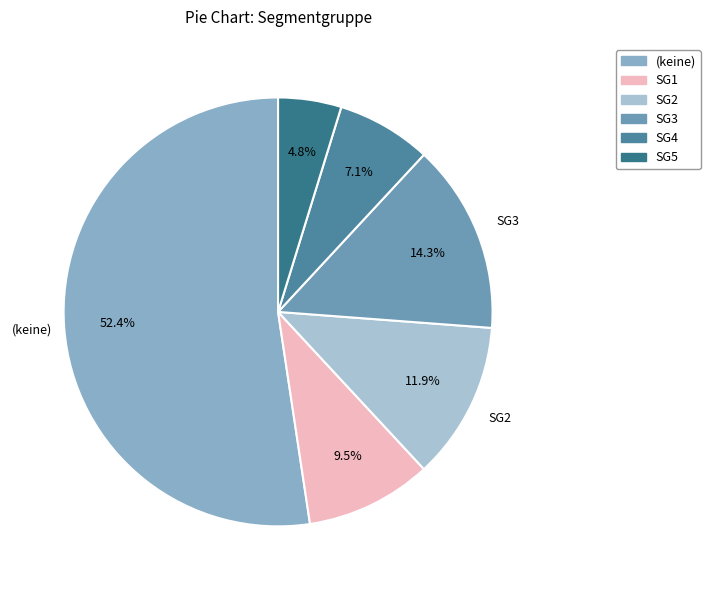

True or false: SG4 accounts for 22% of the total.

False